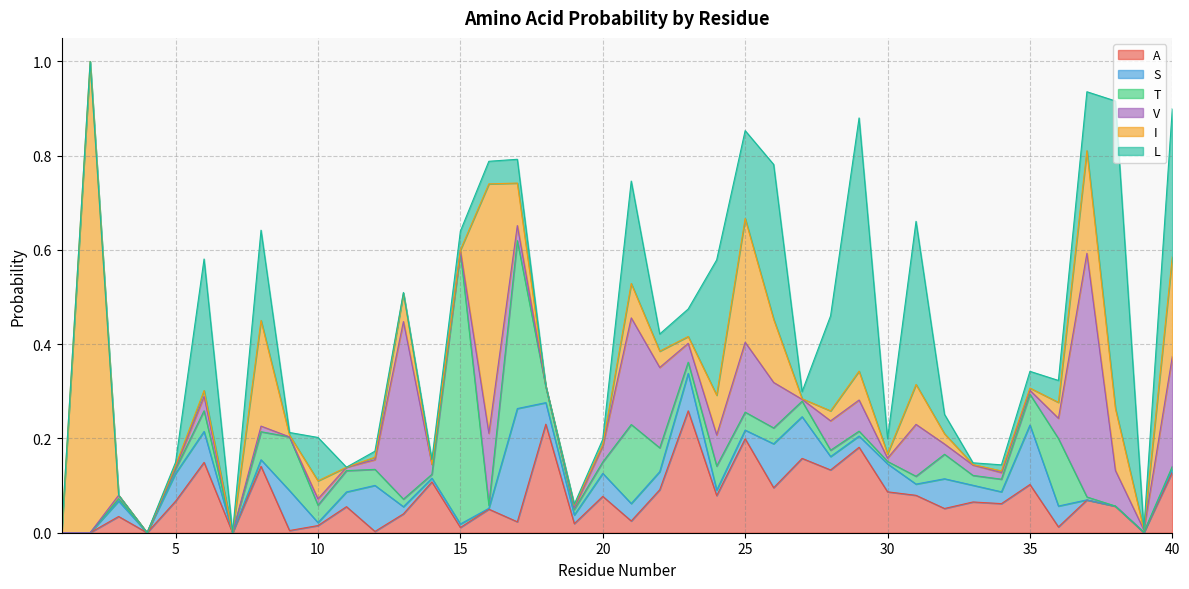

Reading right to left, what are all the values shown in this chart?

A: 0.1	0.0	0.1	0.1	0.0	0.1	0.1	0.1	0.1	0.1	0.1	0.2	0.1	0.2	0.1	0.2	0.1	0.3	0.1	0.0	0.1	0.0	0.2	0.0	0.1	0.0	0.1	0.0	0.0	0.1	0.0	0.0	0.1	0.0	0.1	0.1	0.0	0.0	0.0	0.0
S: 0.0	0.0	0.0	0.0	0.0	0.1	0.0	0.0	0.1	0.0	0.1	0.0	0.0	0.1	0.1	0.0	0.0	0.1	0.0	0.0	0.0	0.0	0.0	0.2	0.0	0.0	0.0	0.0	0.1	0.0	0.0	0.1	0.0	0.0	0.1	0.1	0.0	0.0	0.0	0.0
T: 0.0	0.0	0.0	0.0	0.1	0.1	0.0	0.0	0.1	0.0	0.0	0.0	0.0	0.0	0.0	0.0	0.1	0.0	0.1	0.2	0.0	0.0	0.0	0.4	0.0	0.6	0.0	0.0	0.0	0.0	0.0	0.1	0.1	0.0	0.0	0.0	0.0	0.0	0.0	0.0
V: 0.2	0.0	0.1	0.5	0.0	0.0	0.0	0.0	0.0	0.1	0.0	0.1	0.1	0.0	0.1	0.1	0.1	0.0	0.2	0.2	0.0	0.0	0.0	0.0	0.2	0.0	0.0	0.4	0.0	0.0	0.0	0.0	0.0	0.0	0.0	0.0	0.0	0.0	0.0	0.0
I: 0.2	0.0	0.1	0.2	0.0	0.0	0.0	0.0	0.0	0.1	0.0	0.1	0.0	0.0	0.1	0.3	0.1	0.0	0.0	0.1	0.0	0.0	0.0	0.1	0.5	0.0	0.0	0.1	0.0	0.0	0.0	0.0	0.2	0.0	0.0	0.0	0.0	0.0	1.0	0.0
L: 0.3	0.0	0.7	0.1	0.0	0.0	0.0	0.0	0.0	0.3	0.0	0.5	0.2	0.0	0.3	0.2	0.3	0.1	0.0	0.2	0.0	0.0	0.0	0.1	0.0	0.0	0.0	0.0	0.0	0.0	0.1	0.0	0.2	0.0	0.3	0.0	0.0	0.0	0.0	0.0